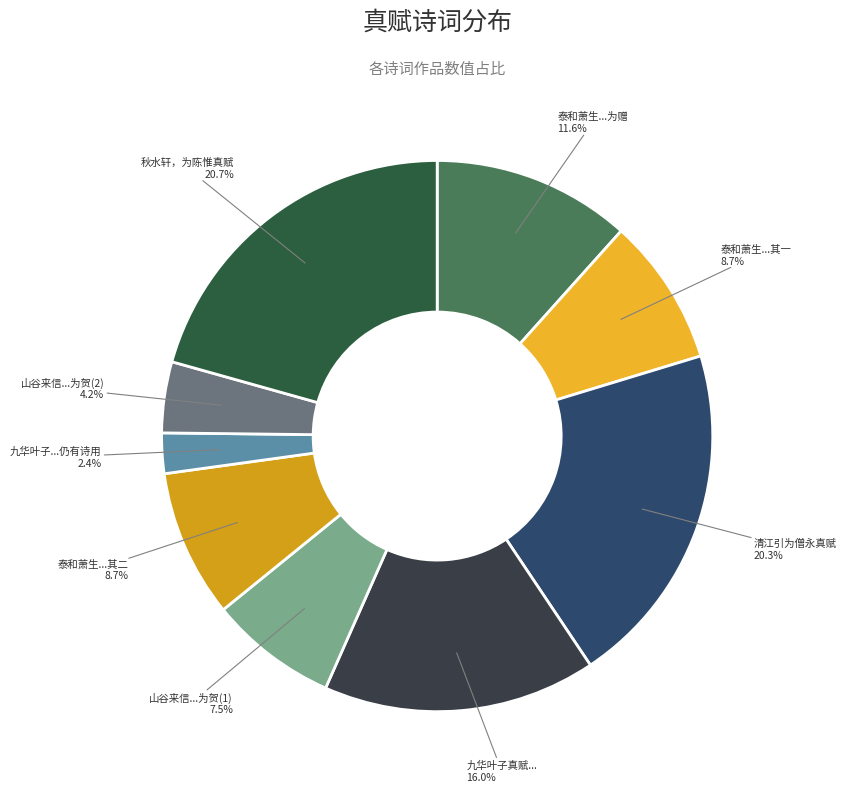

How many slices are in this pie chart?

9